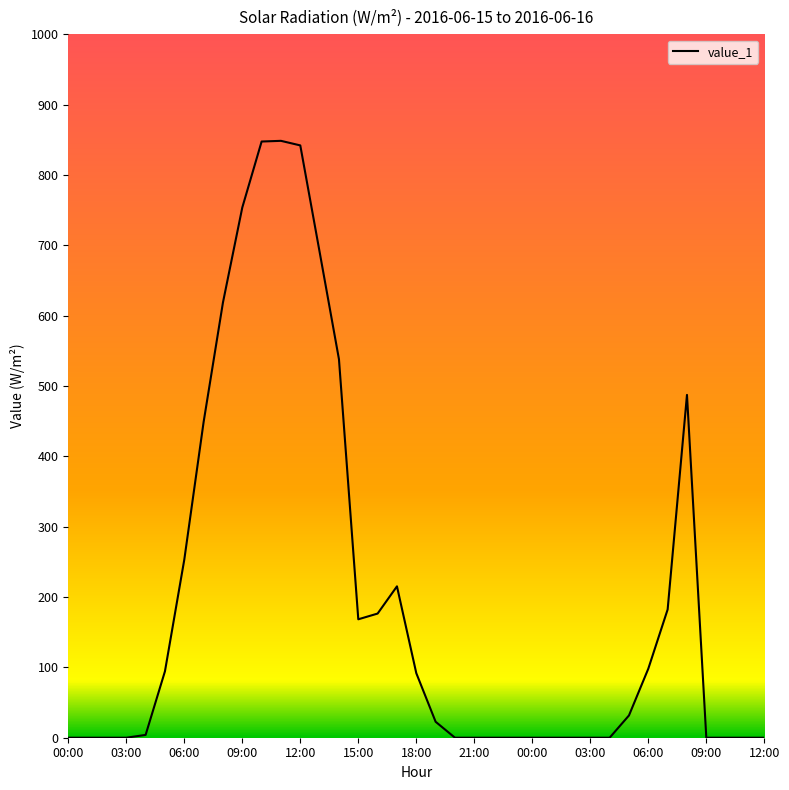

What is the difference between the maximum and minimum values?

848.5